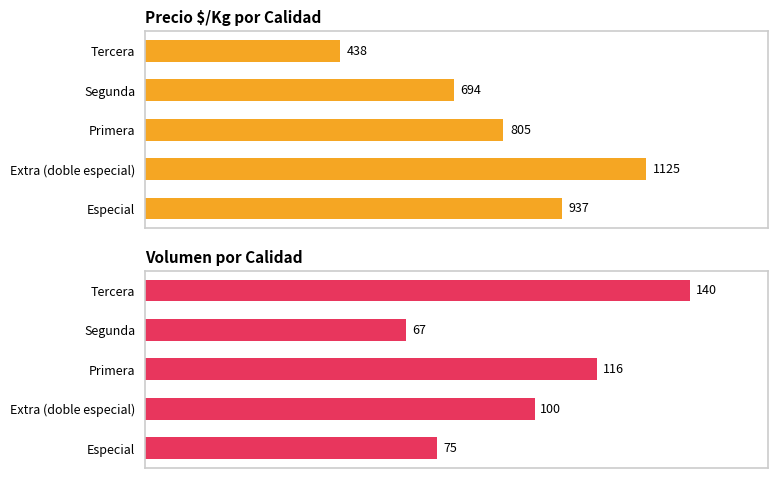

How many bars are there in total?

10